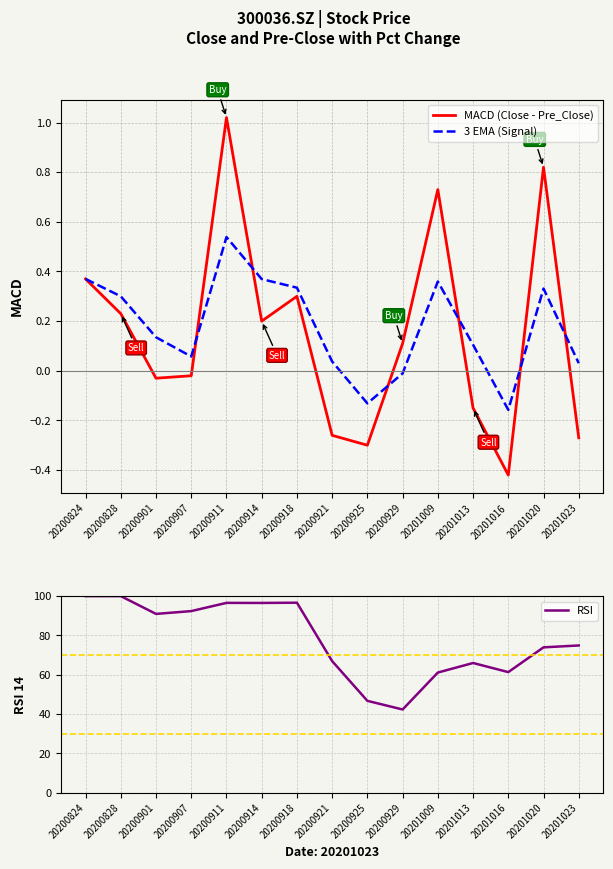

What is the maximum value shown in the chart?

100.0